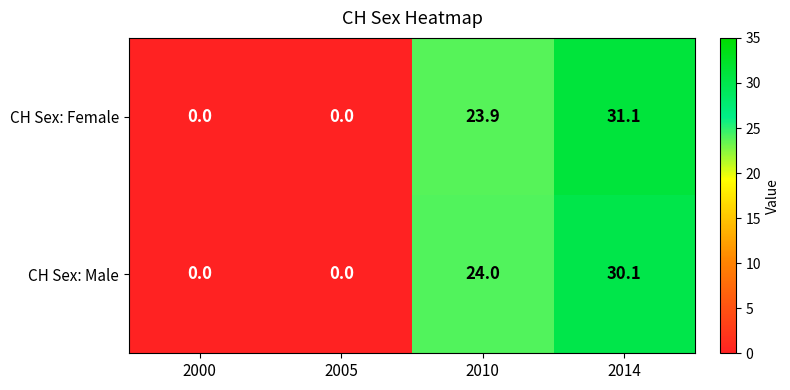

Reading left to right, what are all the values shown in this chart?

CH Sex: Female: 2000=0.0	2005=0.0	2010=23.9	2014=31.1
CH Sex: Male: 2000=0.0	2005=0.0	2010=24.0	2014=30.1